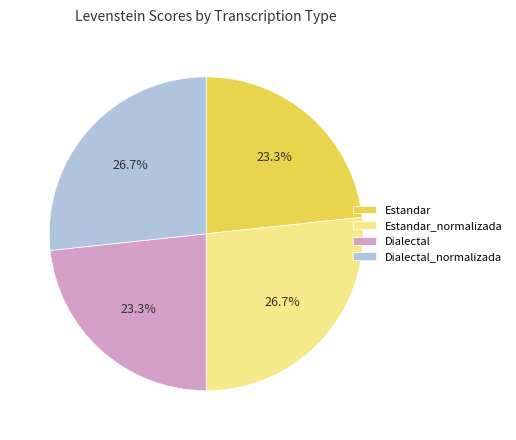

Is Dialectal_normalizada the majority of the pie?

No